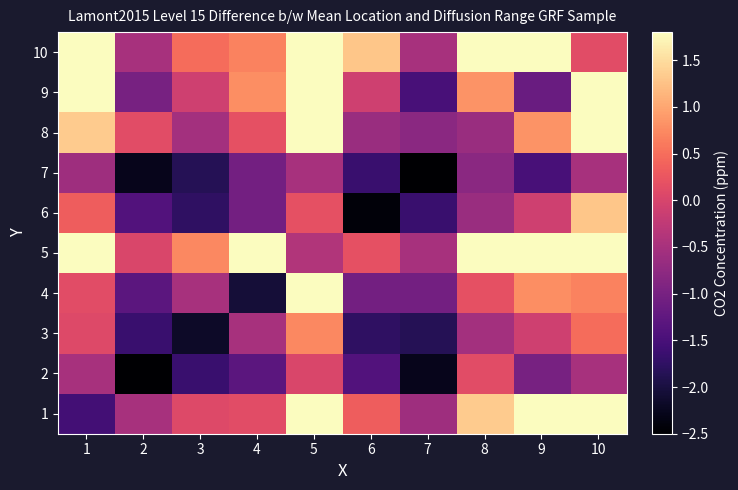

Reading left to right, extract all data points from this chart.

1: 1=-1.6	2=-0.5	3=0.1	4=0.1	5=1.9	6=0.3	7=-0.6	8=1.3	9=1.8	10=1.9
2: 1=-0.5	2=-2.7	3=-1.7	4=-1.3	5=0.0	6=-1.4	7=-2.3	8=0.1	9=-1.0	10=-0.5
3: 1=0.1	2=-1.7	3=-2.2	4=-0.5	5=0.7	6=-1.8	7=-1.9	8=-0.5	9=-0.1	10=0.5
4: 1=0.1	2=-1.3	3=-0.5	4=-2.1	5=2.7	6=-1.0	7=-1.0	8=0.2	9=0.8	10=0.7
5: 1=1.9	2=0.0	3=0.7	4=2.7	5=-0.4	6=0.2	7=-0.5	8=2.3	9=2.2	10=4.0
6: 1=0.3	2=-1.4	3=-1.8	4=-1.0	5=0.2	6=-2.4	7=-1.7	8=-0.6	9=-0.1	10=1.3
7: 1=-0.6	2=-2.3	3=-1.9	4=-1.0	5=-0.5	6=-1.7	7=-2.8	8=-0.8	9=-1.5	10=-0.5
8: 1=1.3	2=0.1	3=-0.5	4=0.2	5=2.3	6=-0.6	7=-0.8	8=-0.6	9=0.8	10=3.2
9: 1=1.8	2=-1.0	3=-0.1	4=0.8	5=2.2	6=-0.1	7=-1.5	8=0.8	9=-1.1	10=2.4
10: 1=1.9	2=-0.5	3=0.5	4=0.7	5=4.0	6=1.3	7=-0.5	8=3.2	9=2.4	10=0.1